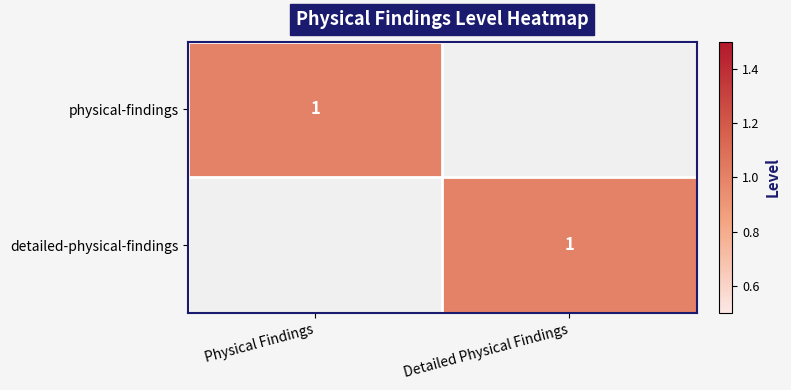

The value of physical-findings at Physical Findings is 1. True or false?

True